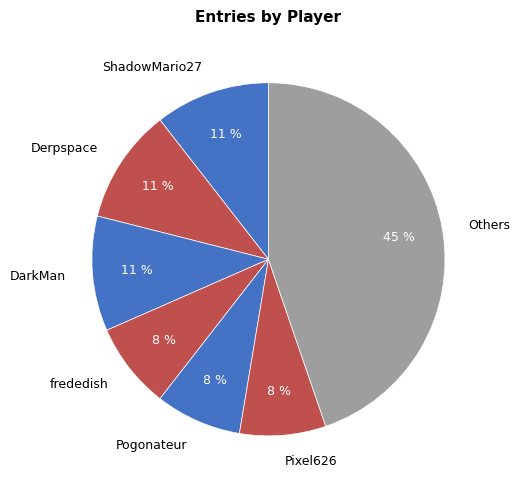

True or false: DarkMan accounts for 23% of the total.

False